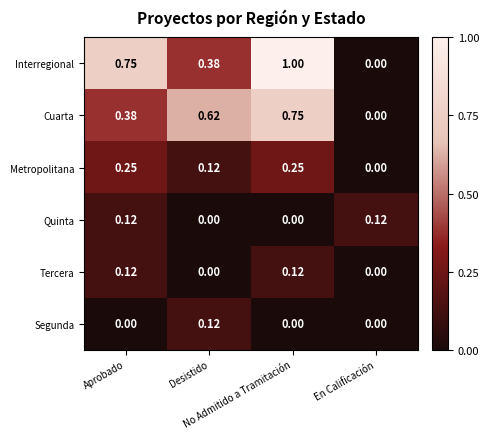

Which series has the largest range (max minus min)?

Interregional